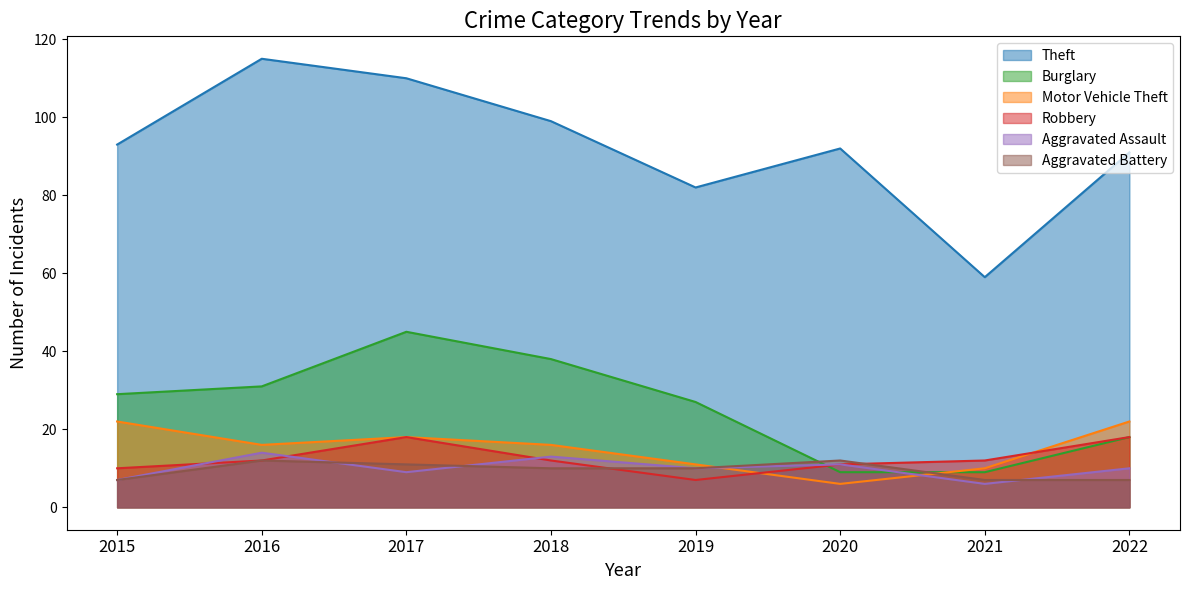

True or false: Aggravated Assault has a value of 14 at 2016.

True